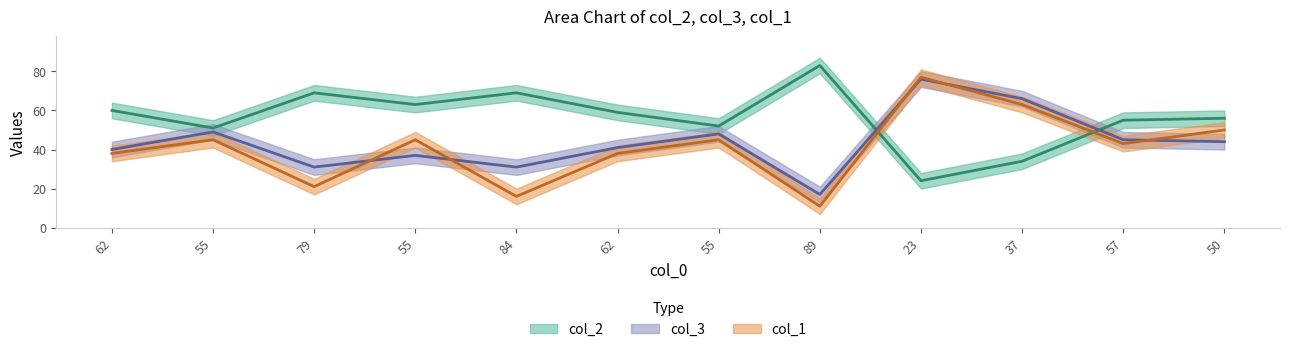

At how many categories does at least one series exceed 78?

1